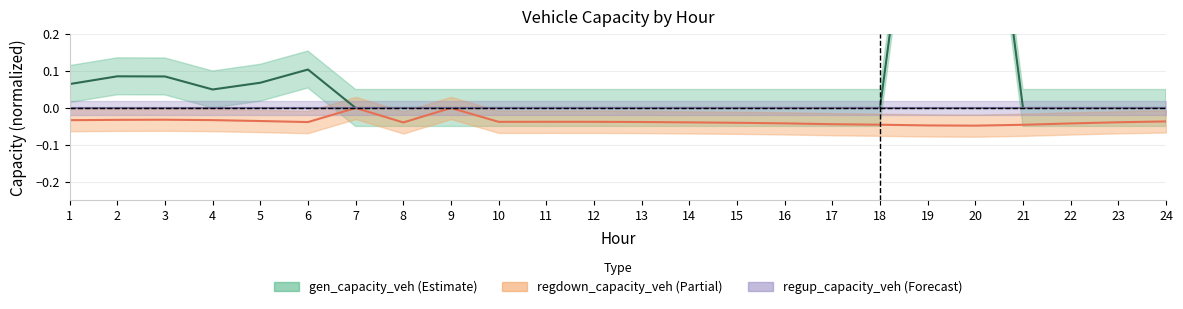

True or false: regdown_capacity_veh has more than 2 points higher than both neighbors.

True